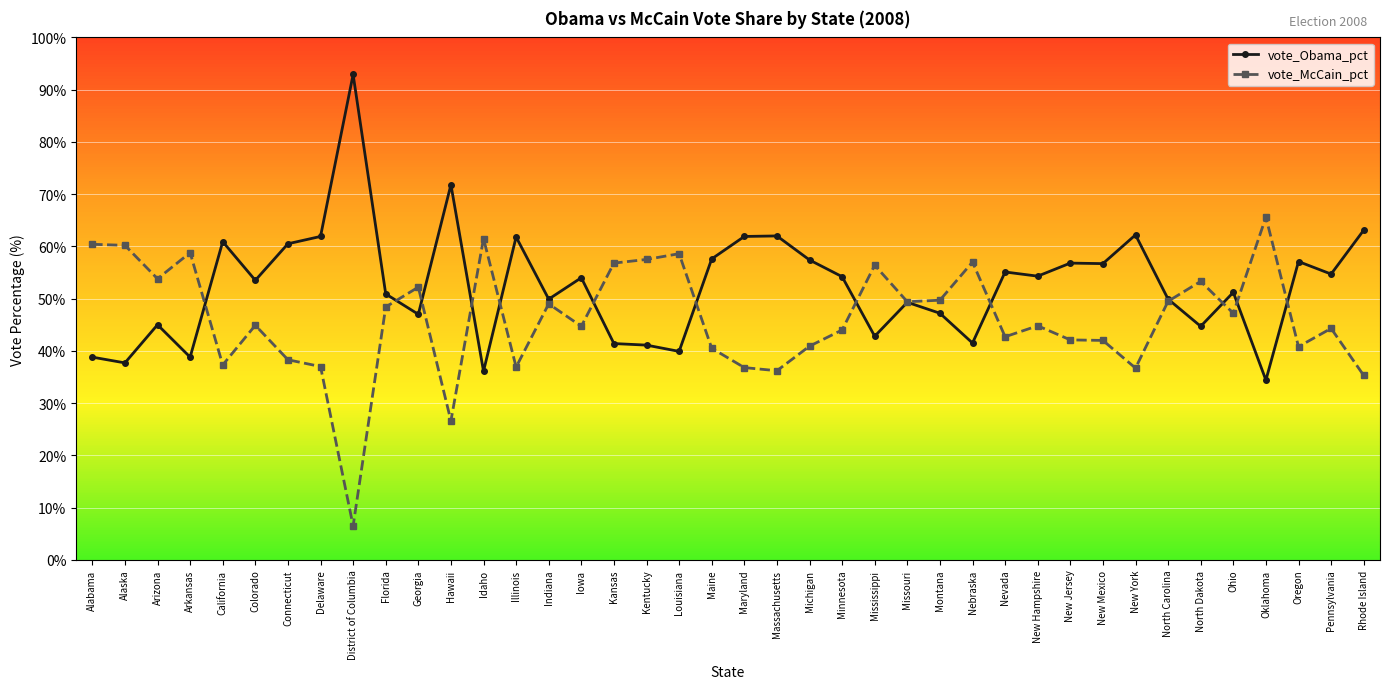

What is the value of the vote_Obama_pct point at the 8th from the left?

61.9